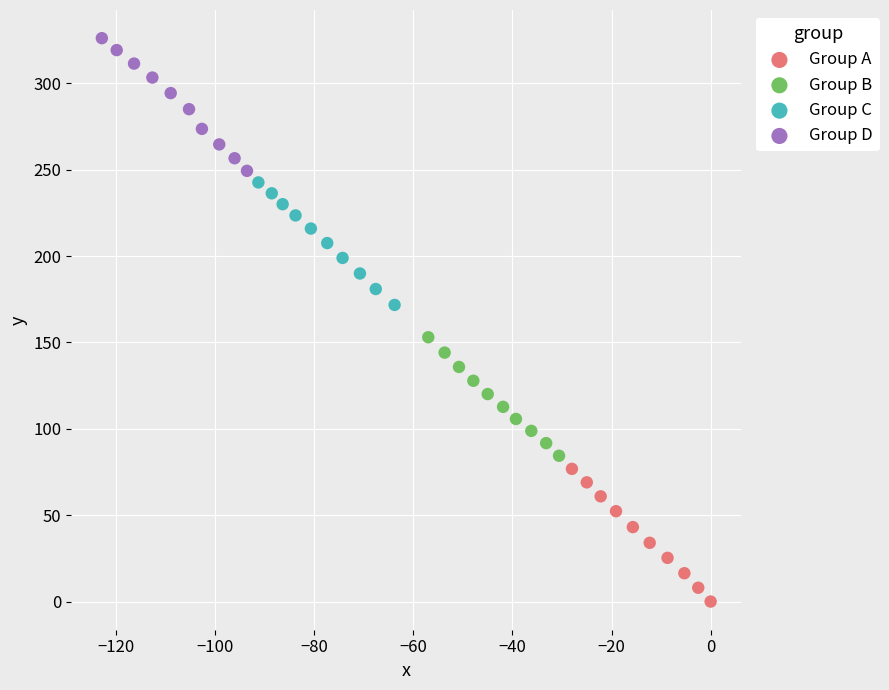

Which series reaches the minimum Y coordinate?

Group A